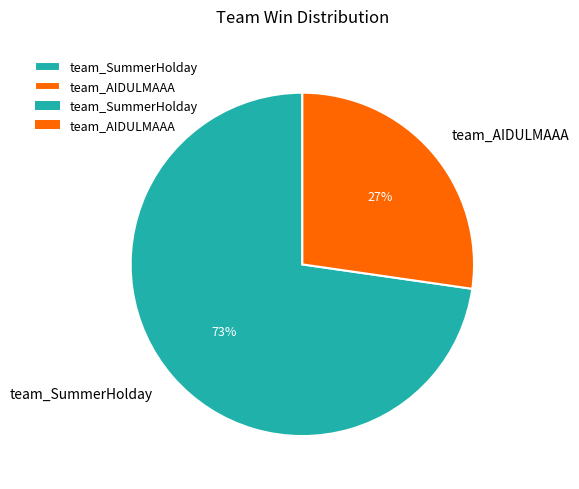

Between team_SummerHolday and team_AIDULMAAA, which is larger?

team_SummerHolday